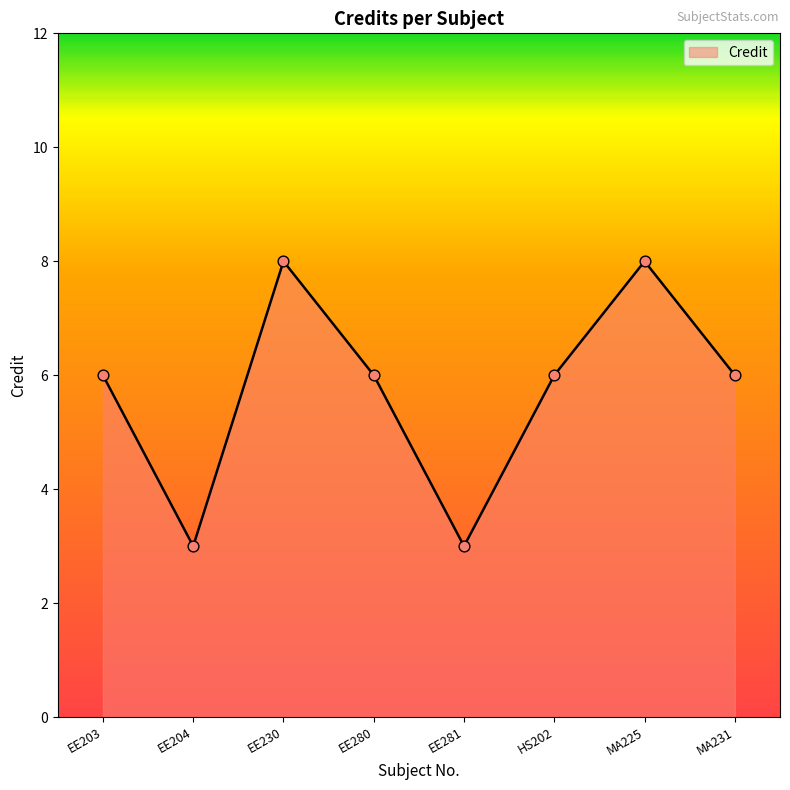

What is the change in value from MA225 to MA231?

-2